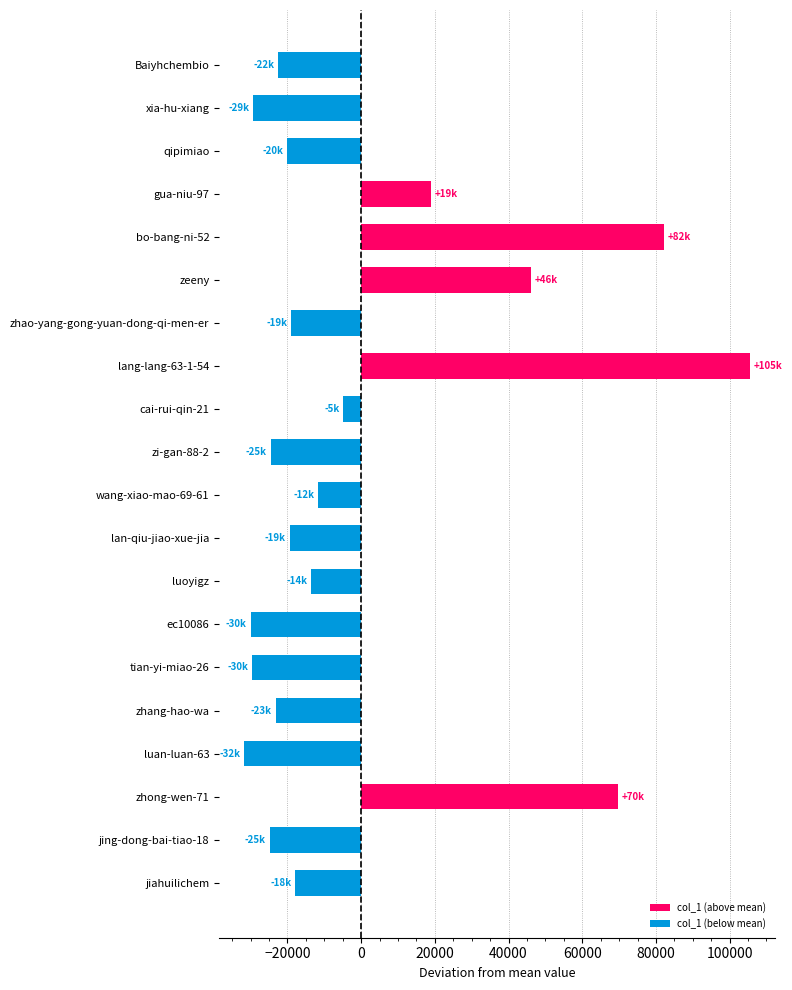

Which category has the lowest value across all series?

luan-luan-63